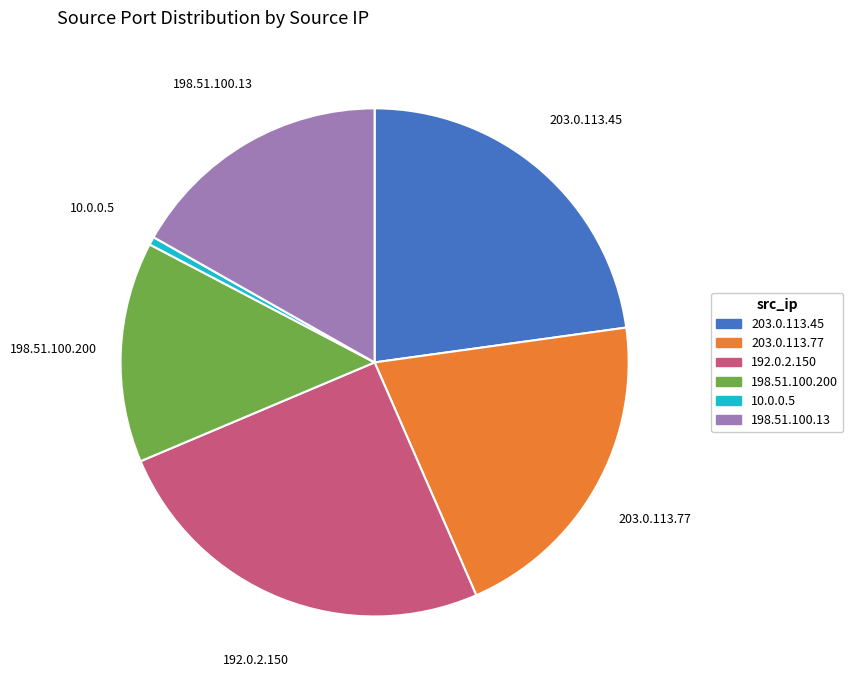

Is it true that 198.51.100.200 is 14% of the pie?

True